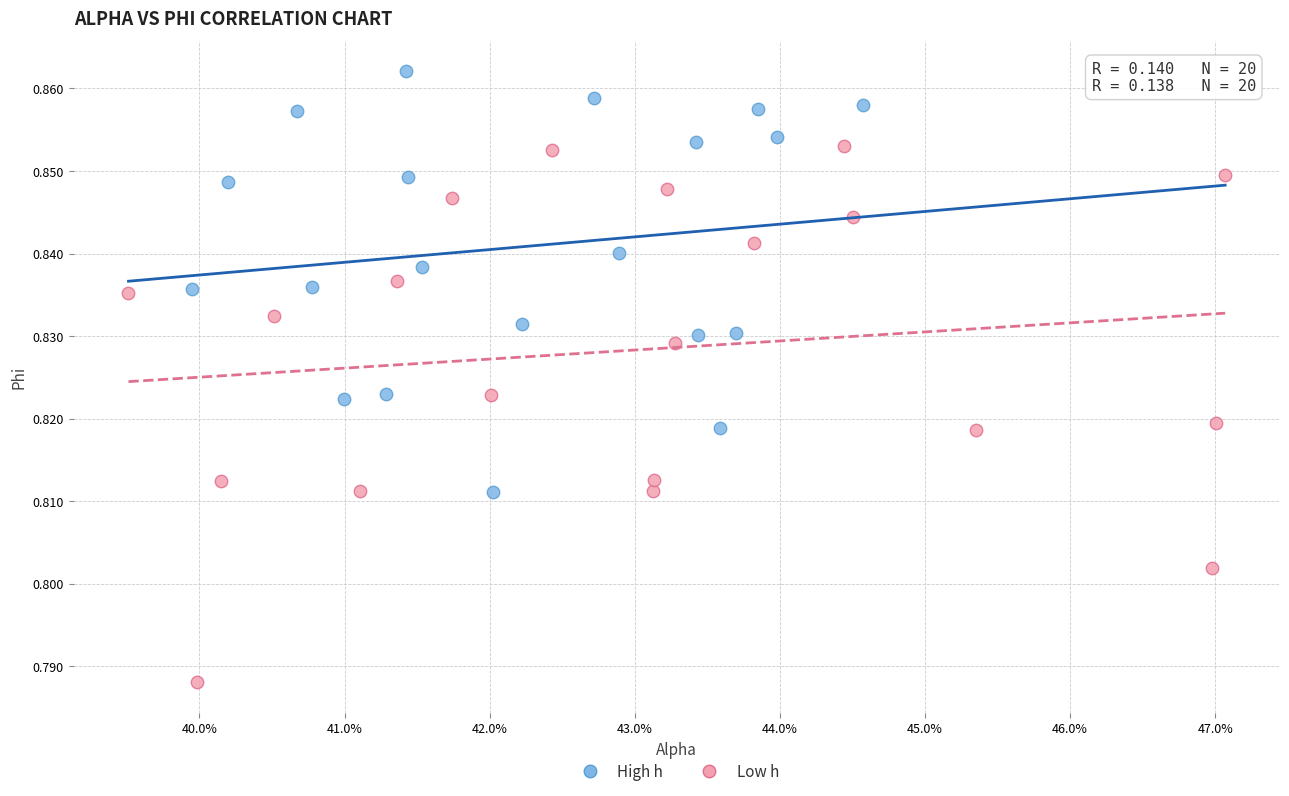

Which series has the largest Y range (max minus min)?

Low h